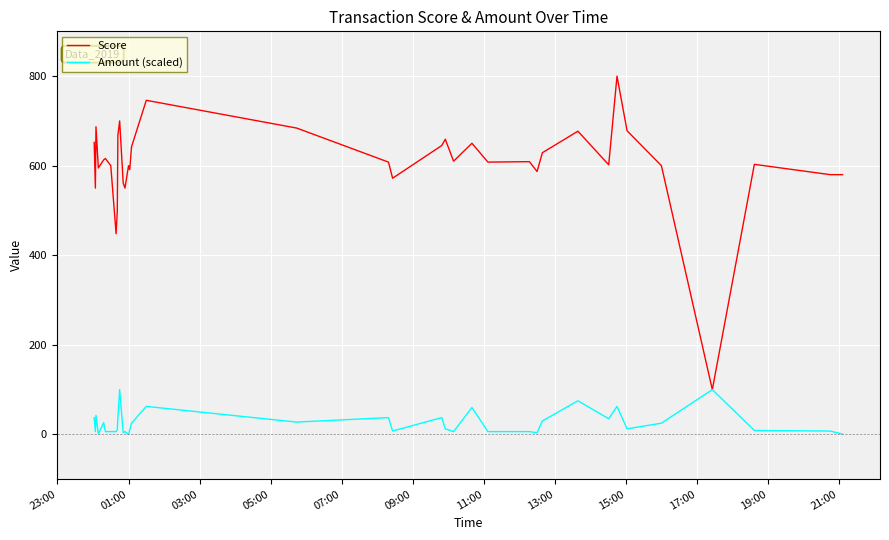

List the series in order of their overall mean, lowest first.

Amount (scaled), Score